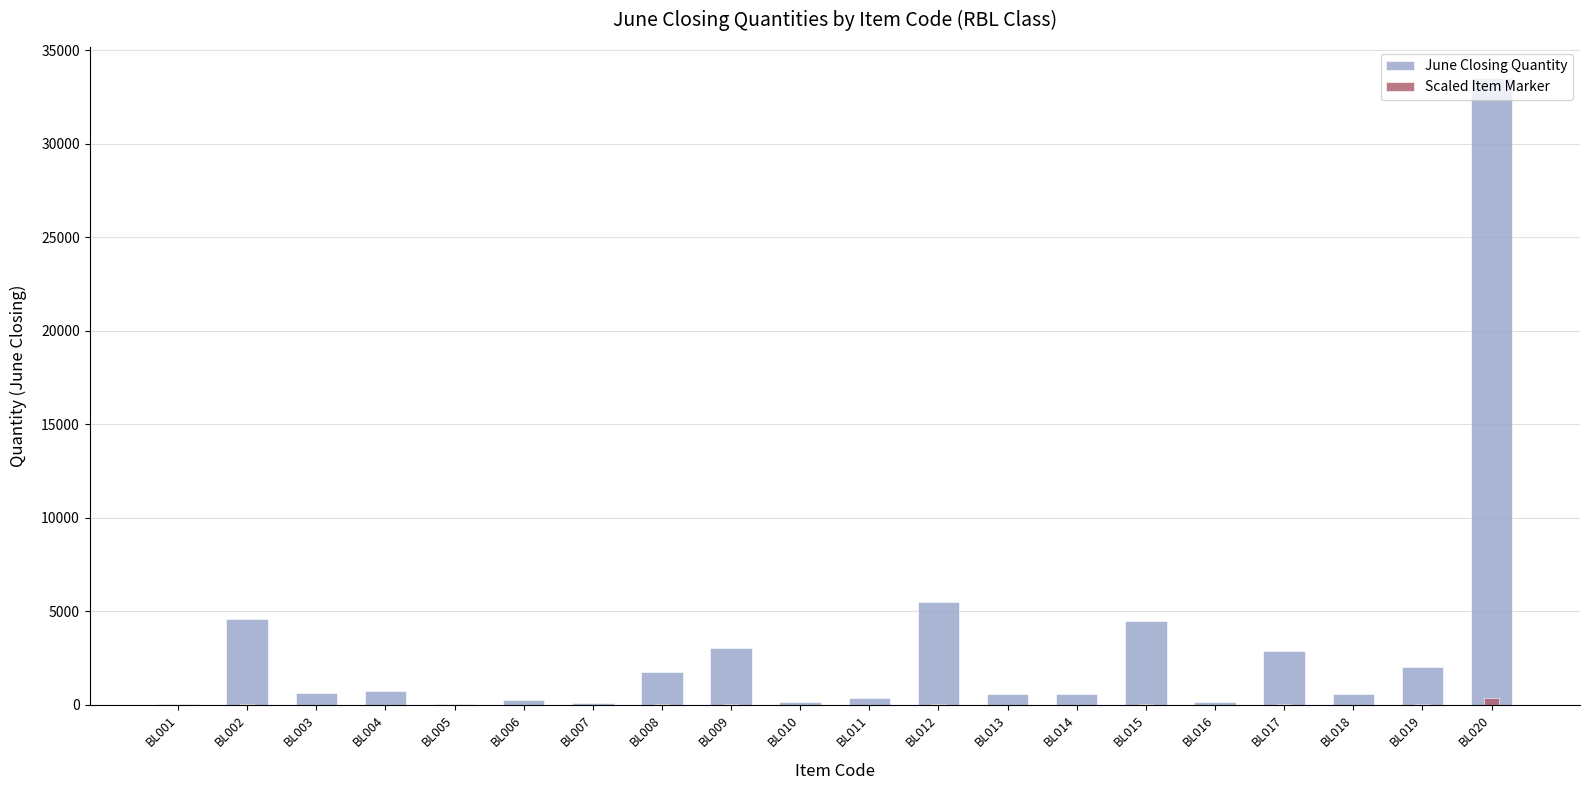

What is the difference between the maximum and minimum values in the June Closing Quantity series?

33476.0